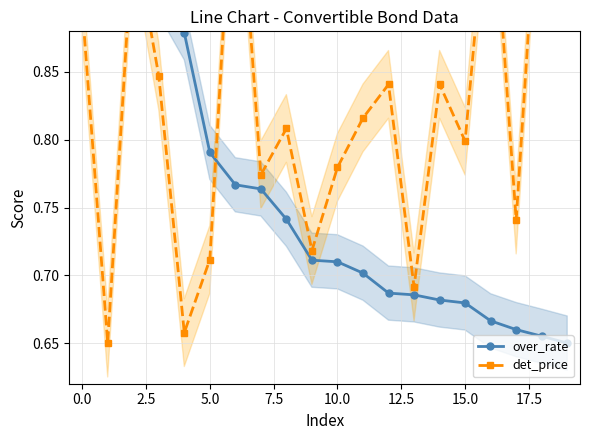

Rank the series by their average value, from highest to lowest.

det_price, over_rate